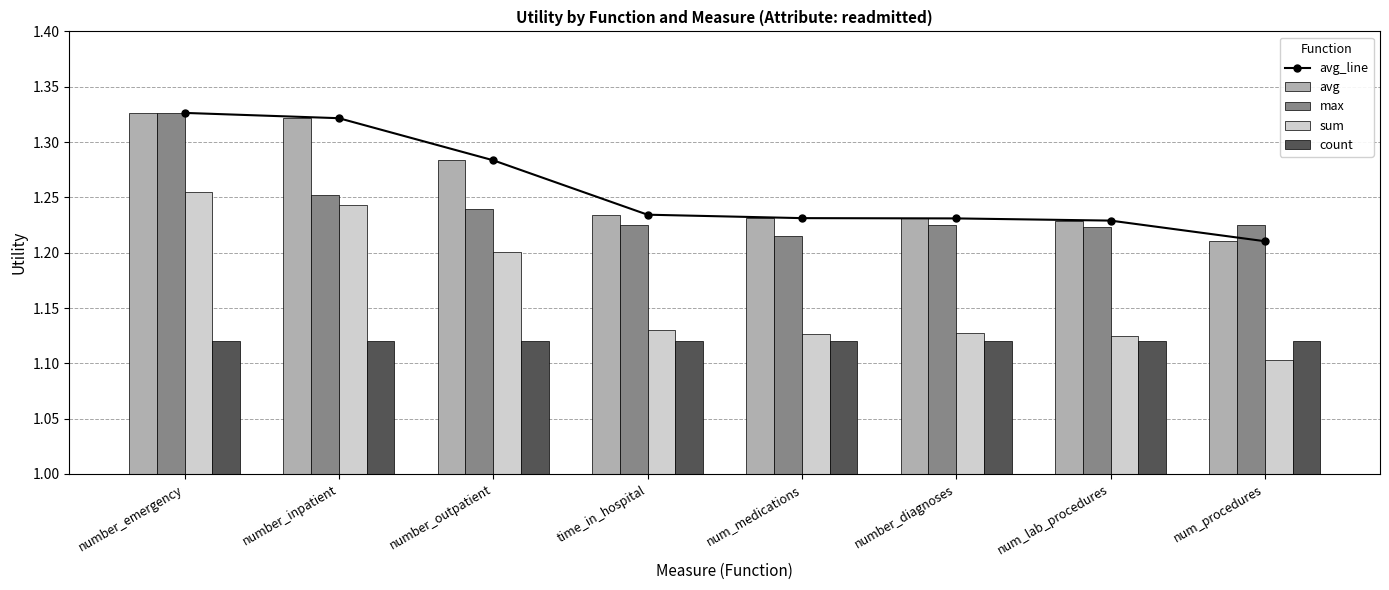

List the labels in order of sum value, smallest first.

num_procedures, num_lab_procedures, num_medications, number_diagnoses, time_in_hospital, number_outpatient, number_inpatient, number_emergency